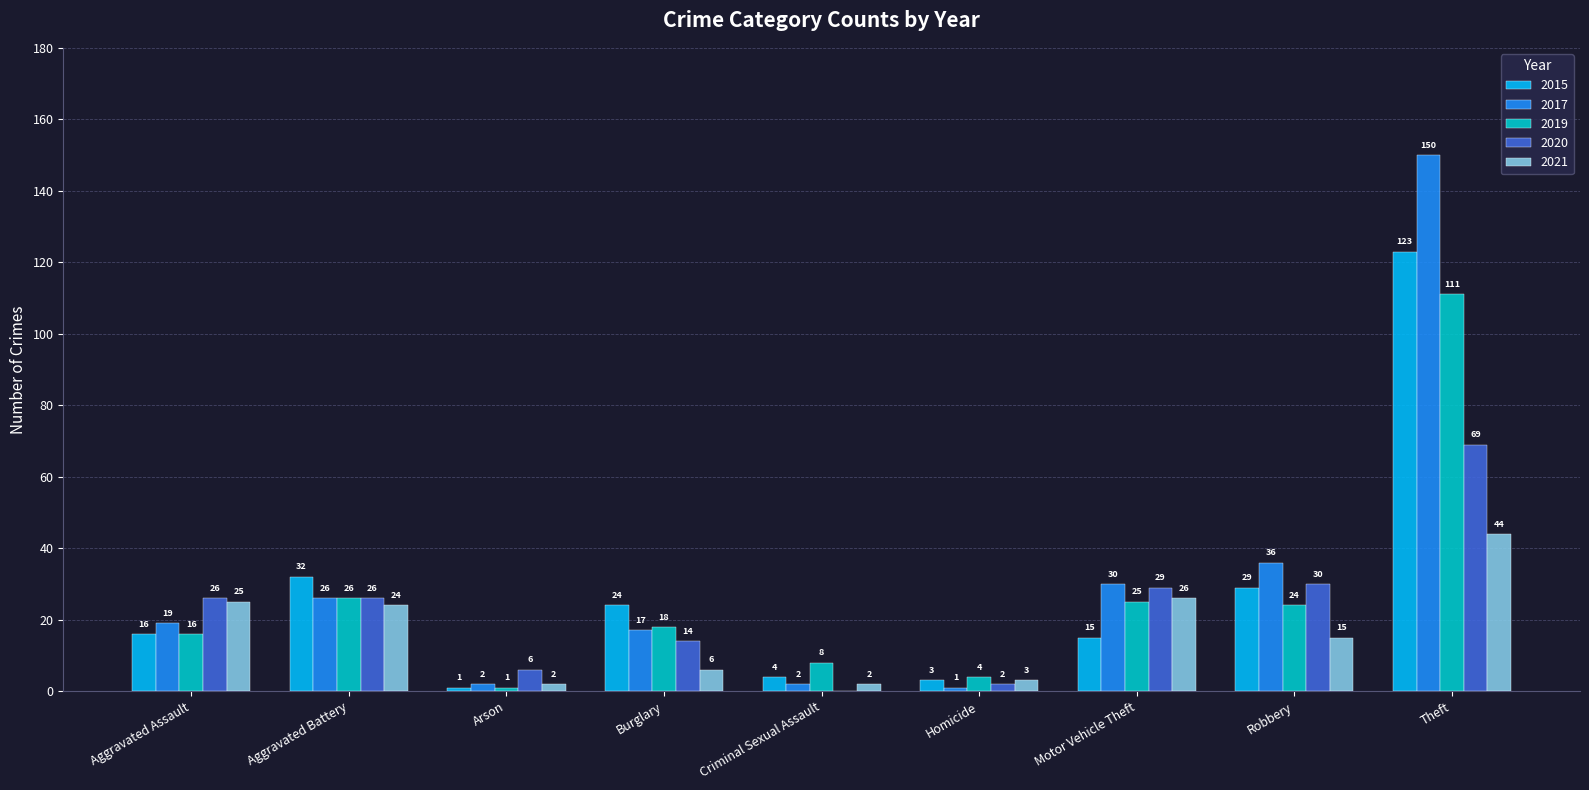

Reading right to left, transcribe all the data shown in this chart.

2015: Theft=123	Robbery=29	Motor Vehicle Theft=15	Homicide=3	Criminal Sexual Assault=4	Burglary=24	Arson=1	Aggravated Battery=32	Aggravated Assault=16
2017: Theft=150	Robbery=36	Motor Vehicle Theft=30	Homicide=1	Criminal Sexual Assault=2	Burglary=17	Arson=2	Aggravated Battery=26	Aggravated Assault=19
2019: Theft=111	Robbery=24	Motor Vehicle Theft=25	Homicide=4	Criminal Sexual Assault=8	Burglary=18	Arson=1	Aggravated Battery=26	Aggravated Assault=16
2020: Theft=69	Robbery=30	Motor Vehicle Theft=29	Homicide=2	Criminal Sexual Assault=0	Burglary=14	Arson=6	Aggravated Battery=26	Aggravated Assault=26
2021: Theft=44	Robbery=15	Motor Vehicle Theft=26	Homicide=3	Criminal Sexual Assault=2	Burglary=6	Arson=2	Aggravated Battery=24	Aggravated Assault=25